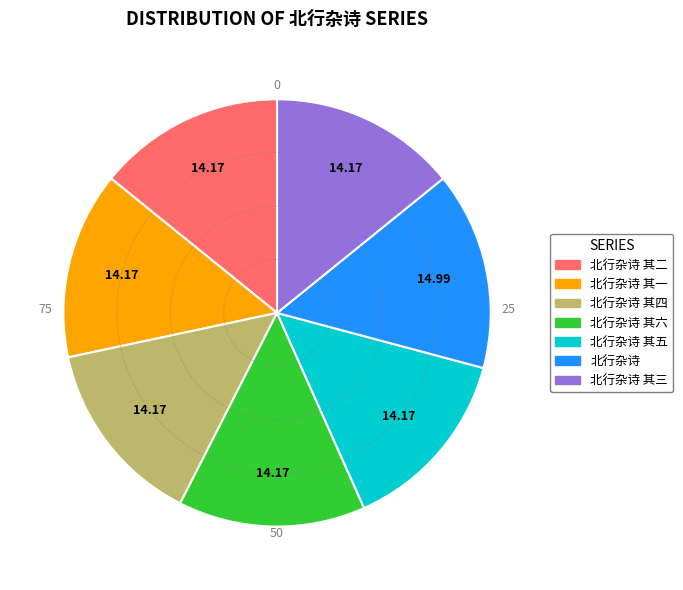

Does any single category account for the majority?

No